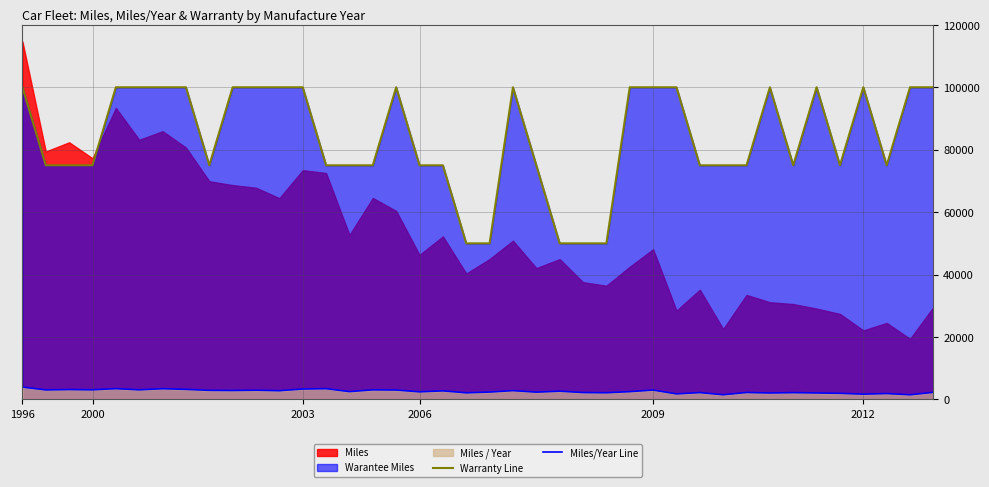

True or false: Warranty Line and Miles/Year Line intersect in this chart.

False